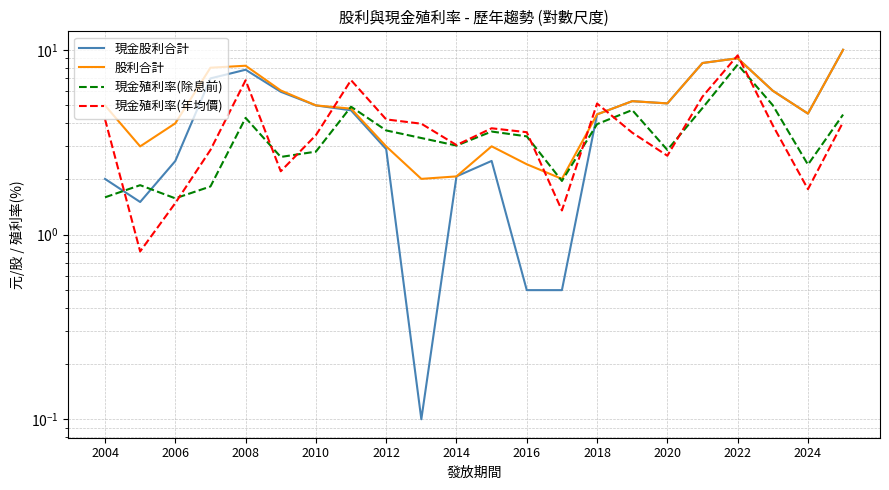

Reading right to left, what are all the values shown in this chart?

現金股利合計: 10.0	4.5	6.0	9.0	8.5	5.1	5.3	4.5	0.5	0.5	2.5	2.1	0.1	2.9	4.7	5.0	5.9	7.8	7.0	2.5	1.5	2.0
股利合計: 10.0	4.5	6.0	9.0	8.5	5.1	5.3	4.5	2.0	2.4	3.0	2.1	2.0	3.0	4.8	5.0	6.0	8.2	8.0	4.0	3.0	5.0
現金殖利率(除息前): 4.5	2.4	5.0	8.3	4.8	2.9	4.7	4.0	1.9	3.4	3.6	3.0	3.3	3.7	4.9	2.8	2.6	4.3	1.8	1.6	1.9	1.6
現金殖利率(年均價): 4.1	1.8	3.9	9.3	5.6	2.7	3.6	5.1	1.4	3.6	3.8	3.0	4.0	4.2	6.8	3.5	2.2	6.8	2.9	1.5	0.8	4.2